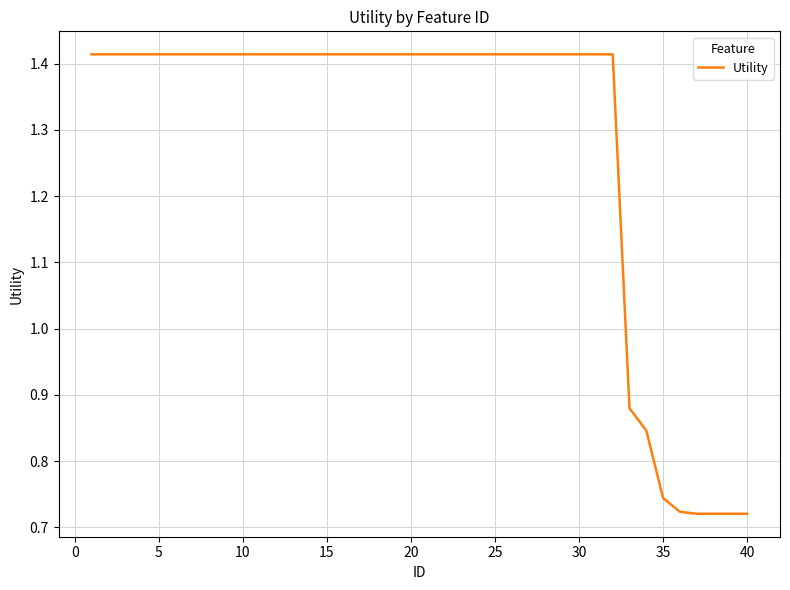

Is it true that the value at 35 is 1.2?

False